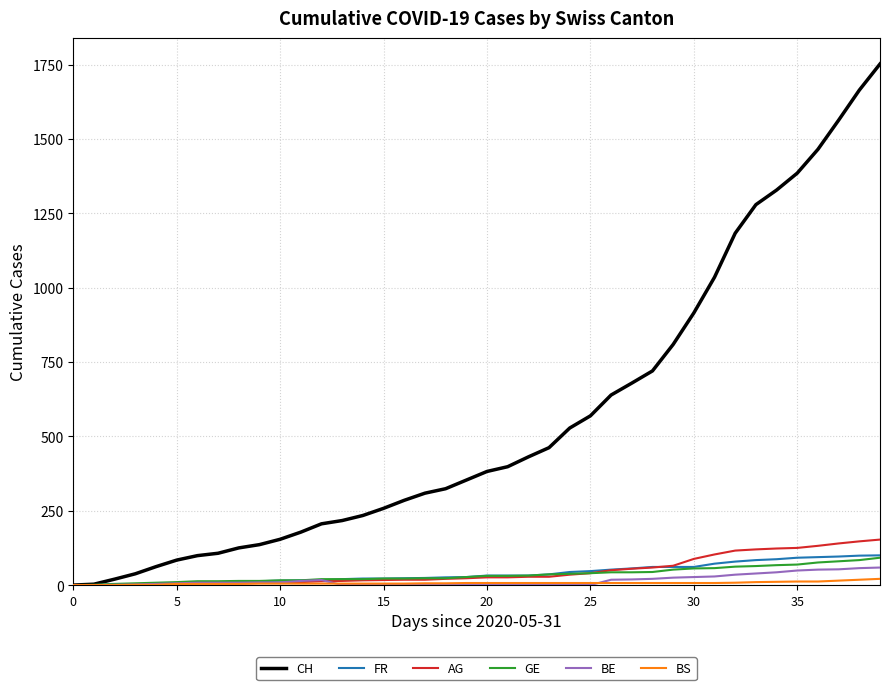

Which series has the largest total across all categories?

CH